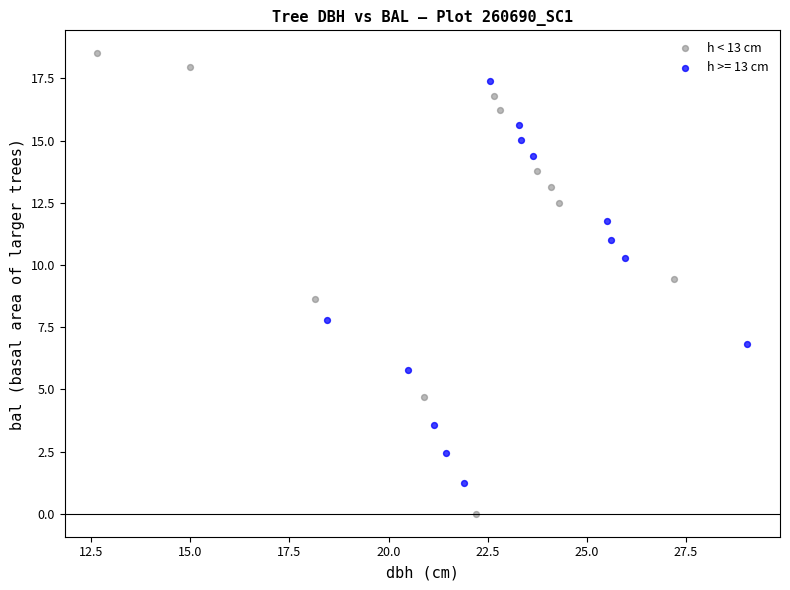

Which series has the widest spread of Y values?

h < 13 cm